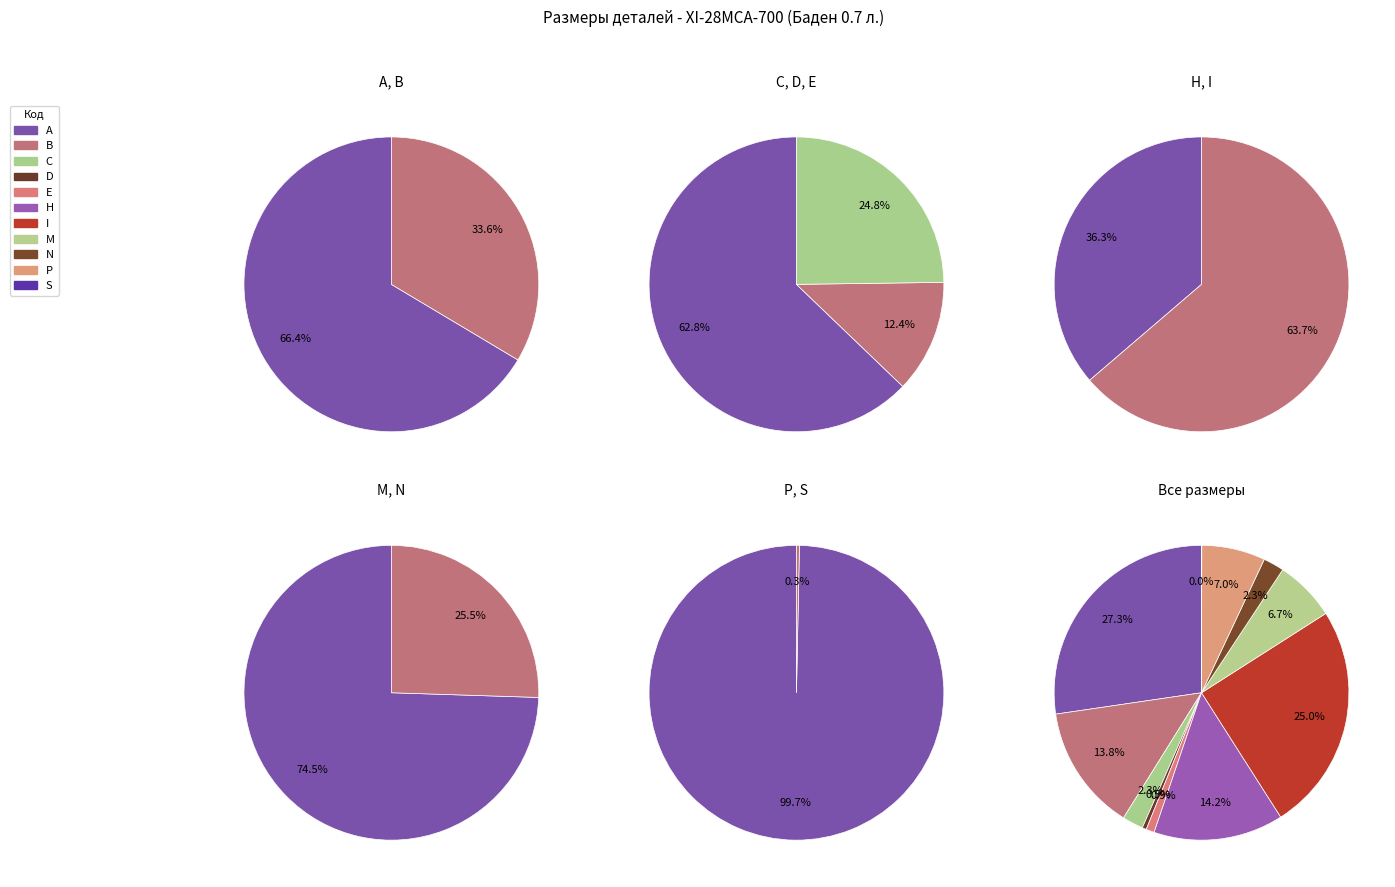

True or false: D accounts for 0% of the total.

True